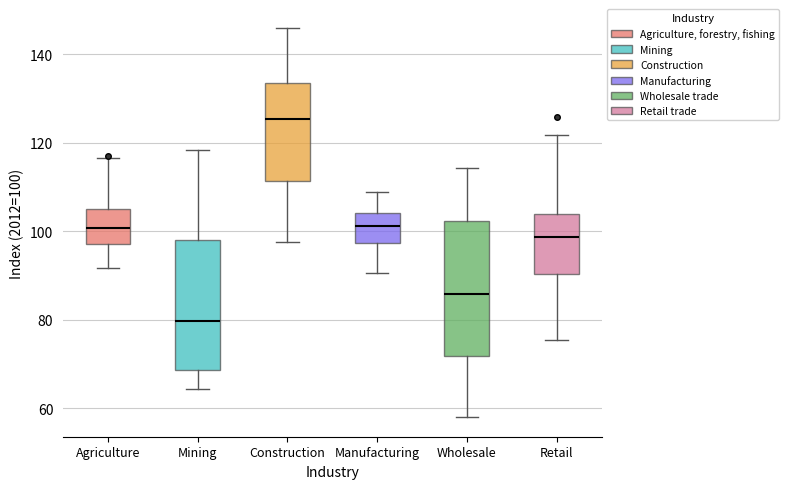

Reading left to right, read every box against the y-axis: the position of its median line, the range the box covers, and the ends of its whiskers. The values are not printed on the chart, so give them approximately, as read against the axis.

Agriculture: median 100, box 98 to 104, whiskers 92 to 116
Mining: median 80, box 68 to 98, whiskers 64 to 118
Construction: median 126, box 112 to 134, whiskers 98 to 146
Manufacturing: median 102, box 98 to 104, whiskers 90 to 108
Wholesale: median 86, box 72 to 102, whiskers 58 to 114
Retail: median 98, box 90 to 104, whiskers 76 to 122